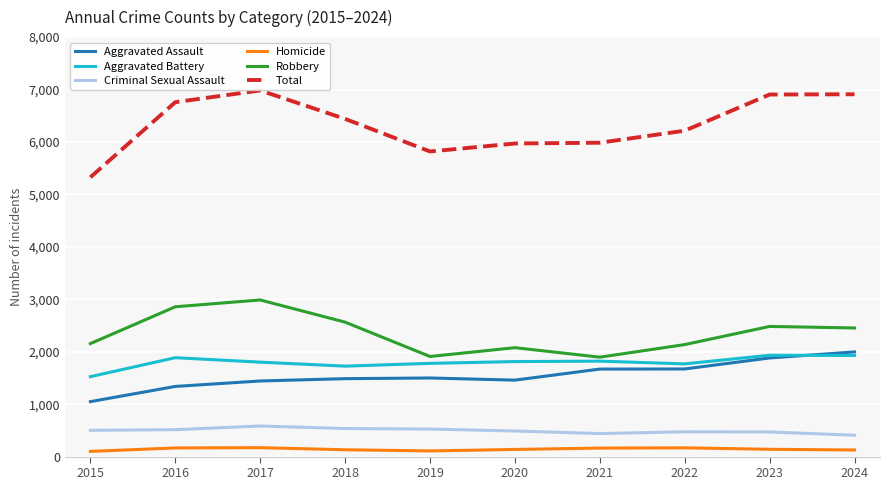

The Aggravated Battery series shows 1886 at 2016. True or false?

True